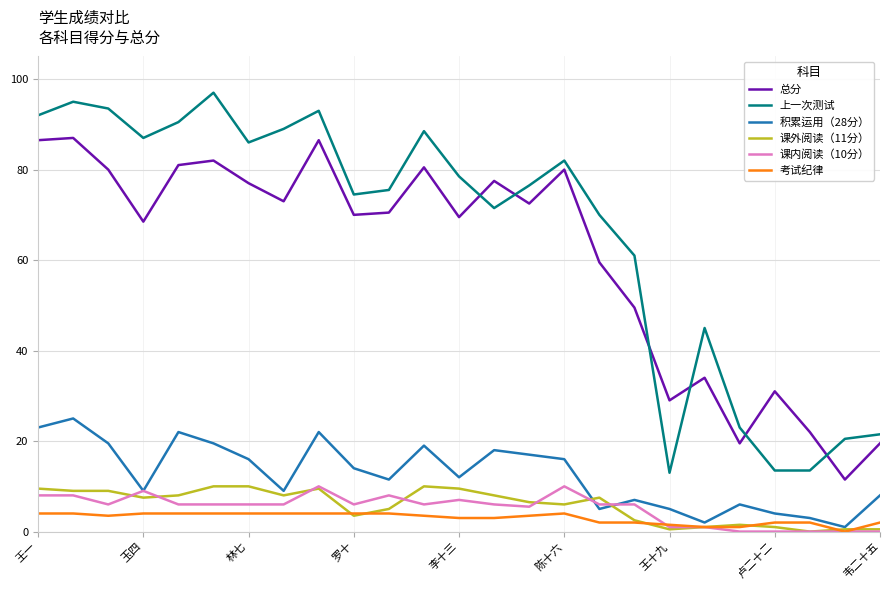

What is the maximum value shown in the chart?

97.0